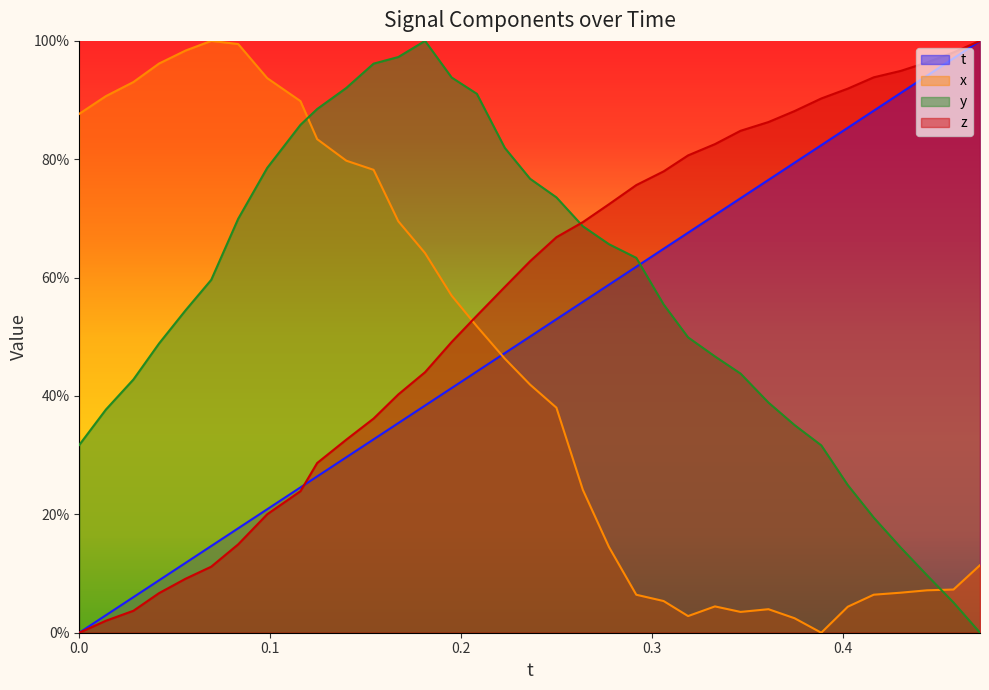

How many positive values does the y series have?

34